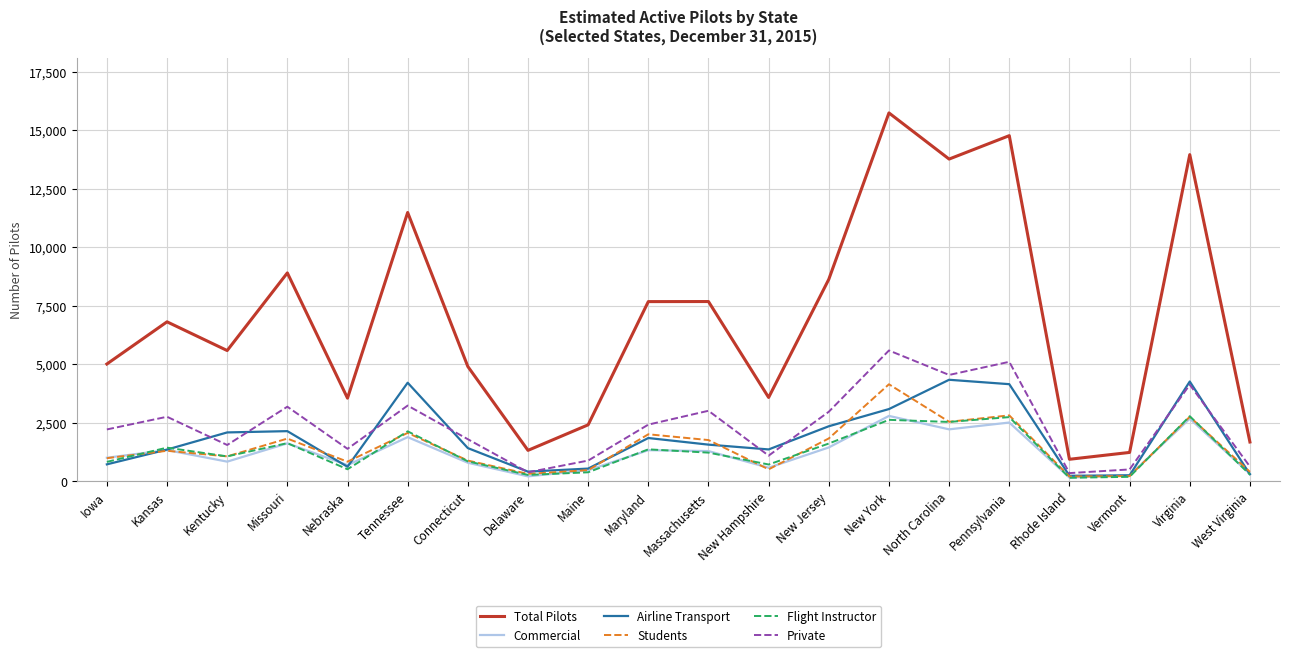

True or false: Flight Instructor has a value of 1220 at Massachusetts.

True